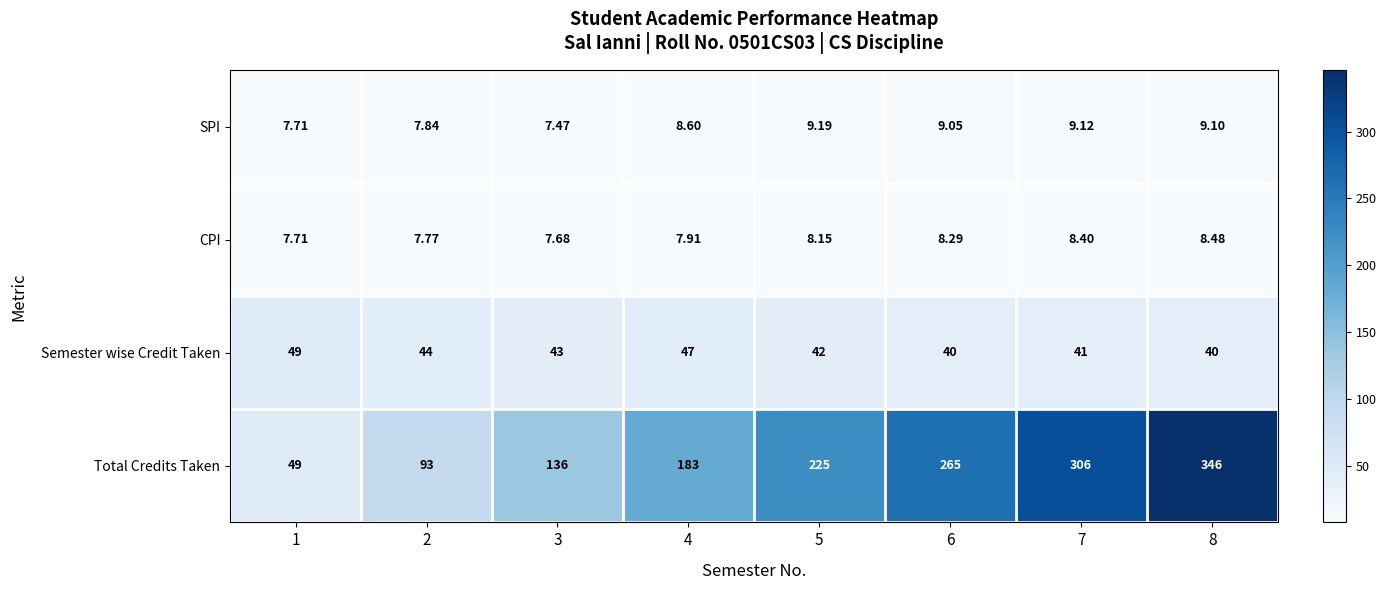

Rank the series by their maximum value, from highest to lowest.

Total Credits Taken, Semester wise Credit Taken, SPI, CPI